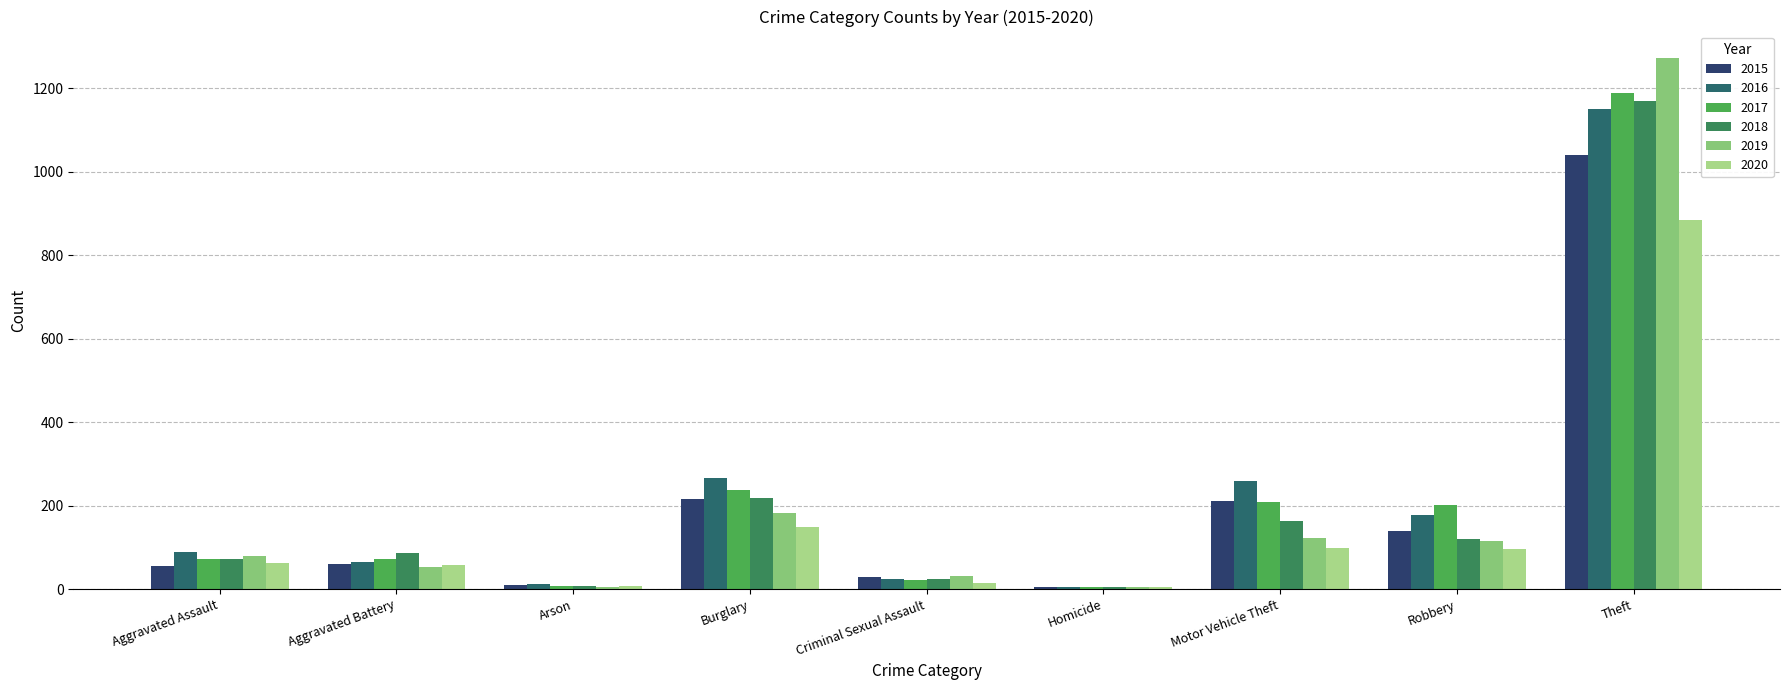

Rank the series by their maximum value, from lowest to highest.

2020, 2015, 2016, 2018, 2017, 2019